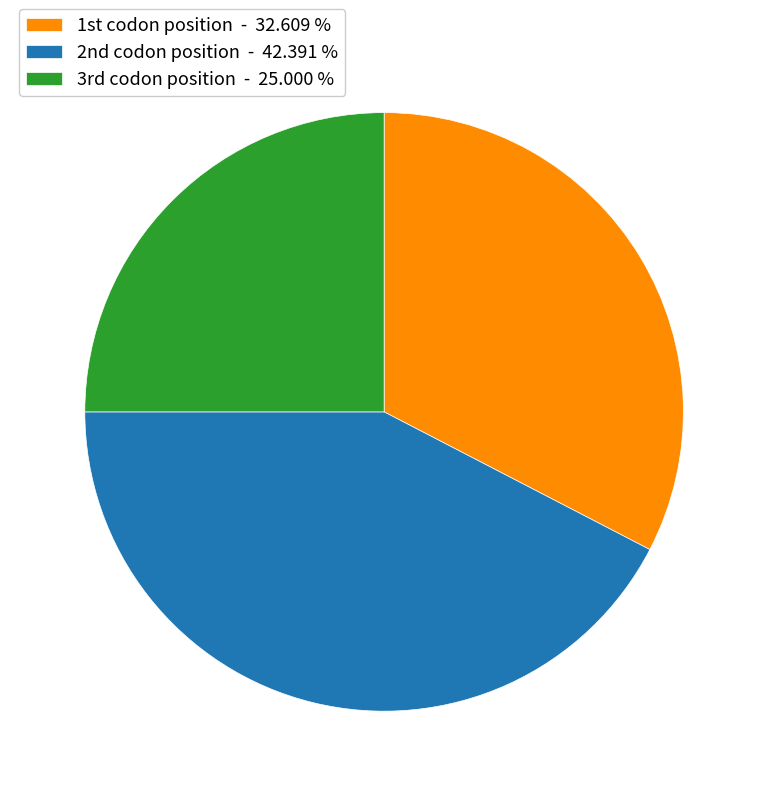

Rank the categories by value from highest to lowest.

2nd codon position, 1st codon position, 3rd codon position